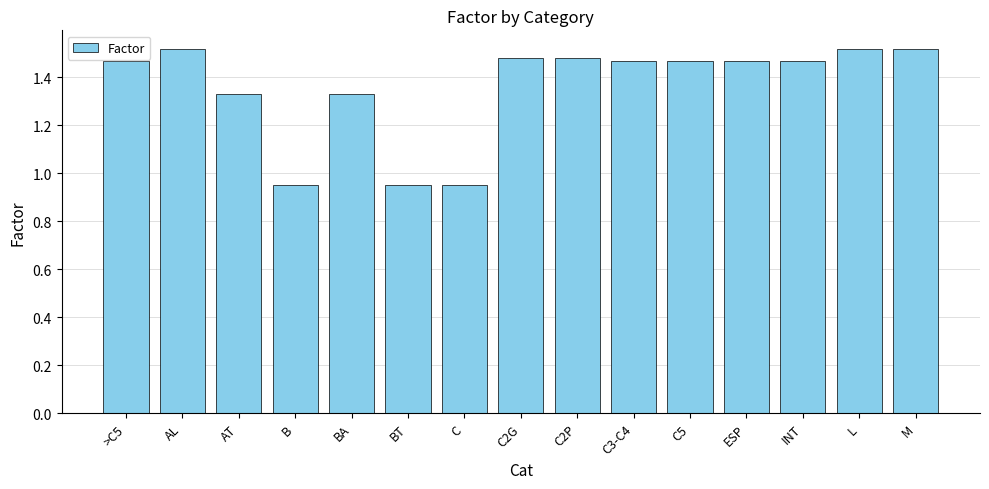

What is the label of the 8th bar from the right?

C2G